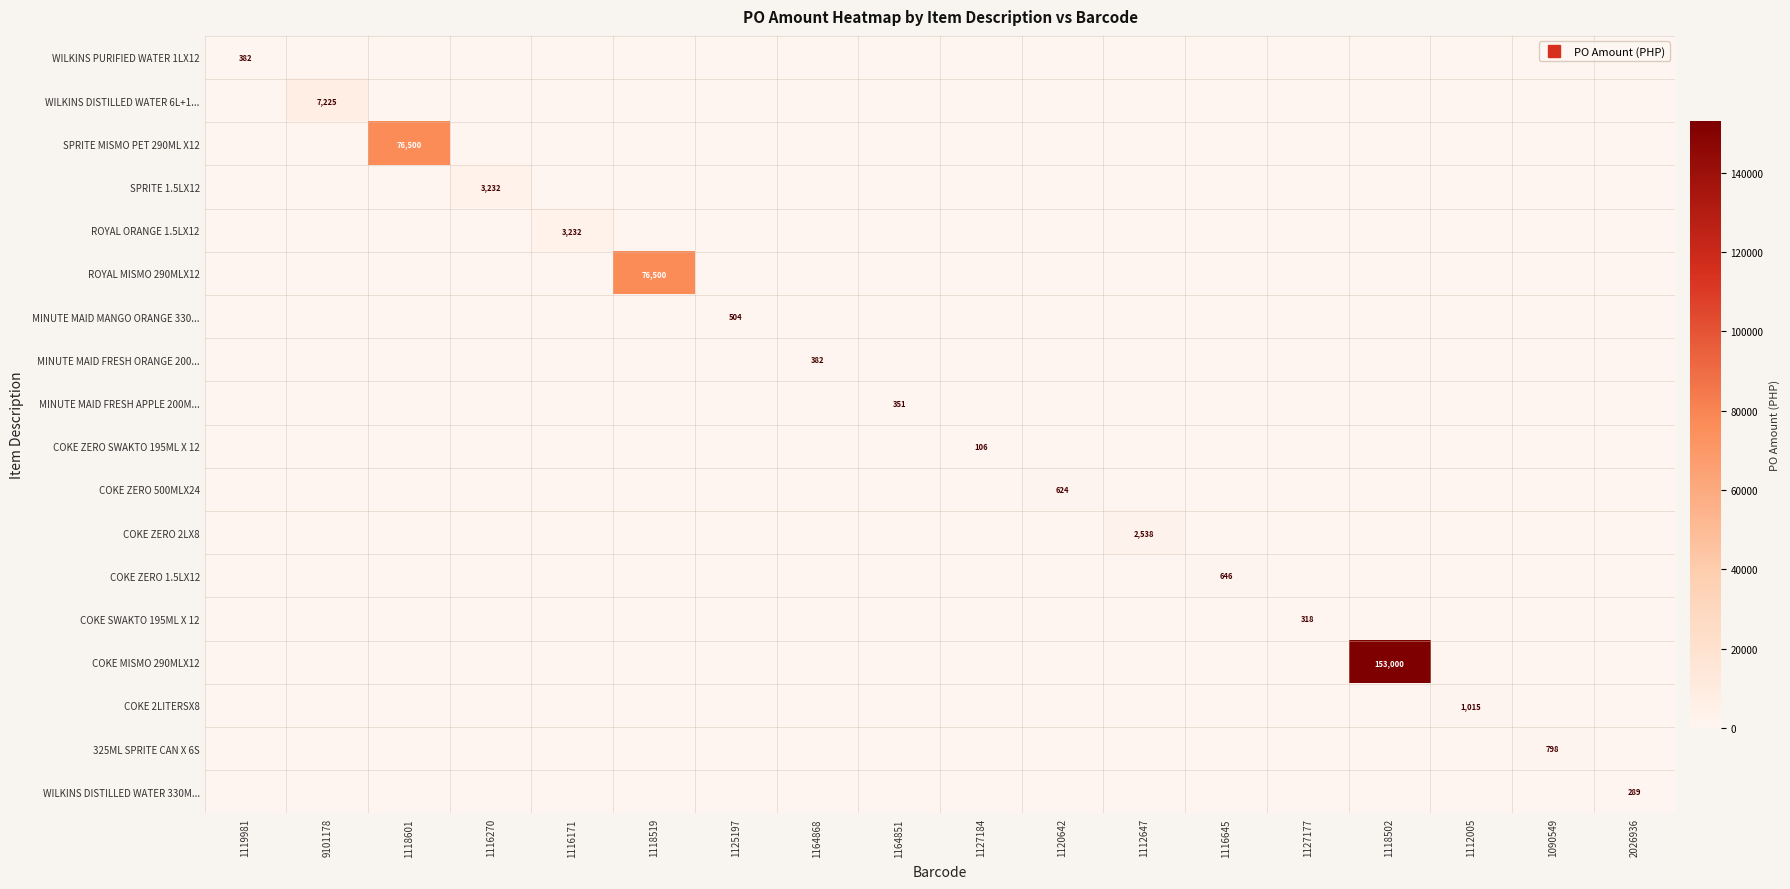

What is the difference between the highest and lowest values at 1127177?

318.0